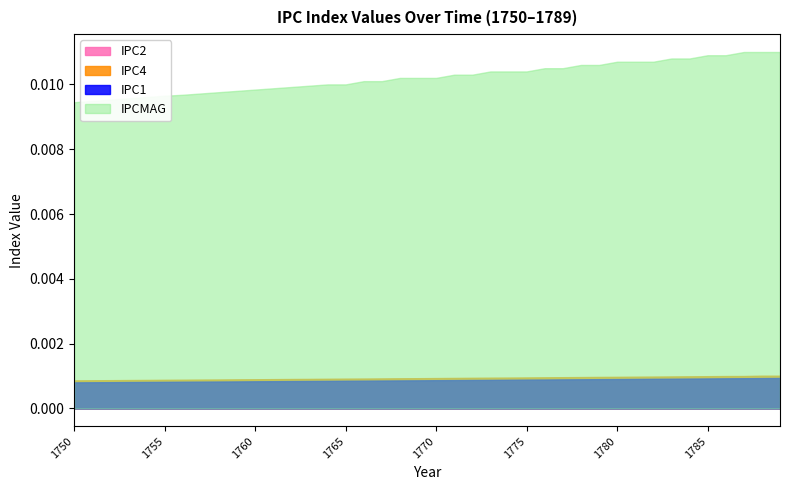

Rank the series at 1770 from highest to lowest value.

IPCMAG, IPC4, IPC1, IPC2